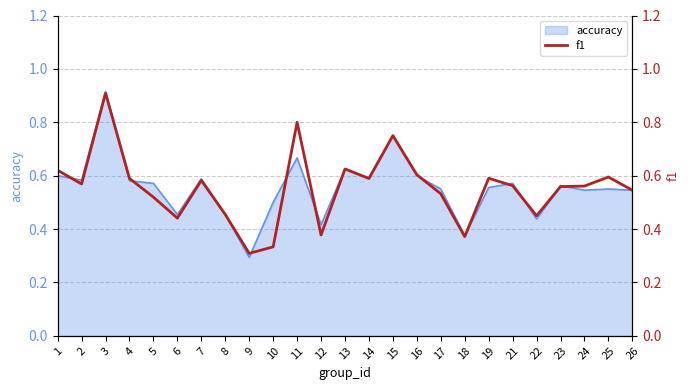

At which category does the data reach its first local valley?

2